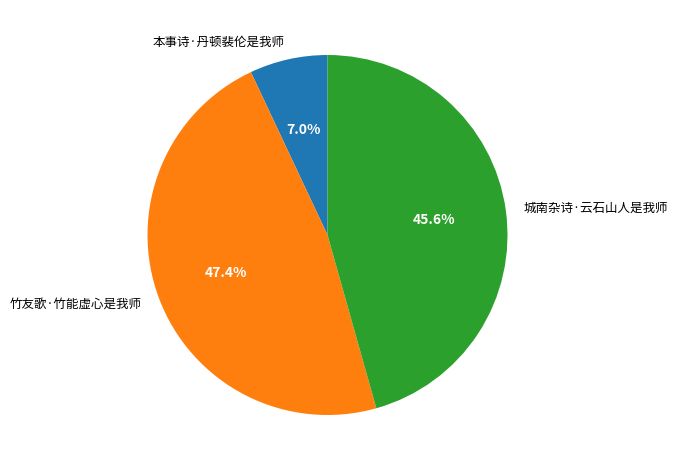

Rank the categories by value from highest to lowest.

竹友歌·竹能虚心是我师, 城南杂诗·云石山人是我师, 本事诗·丹顿裴伦是我师